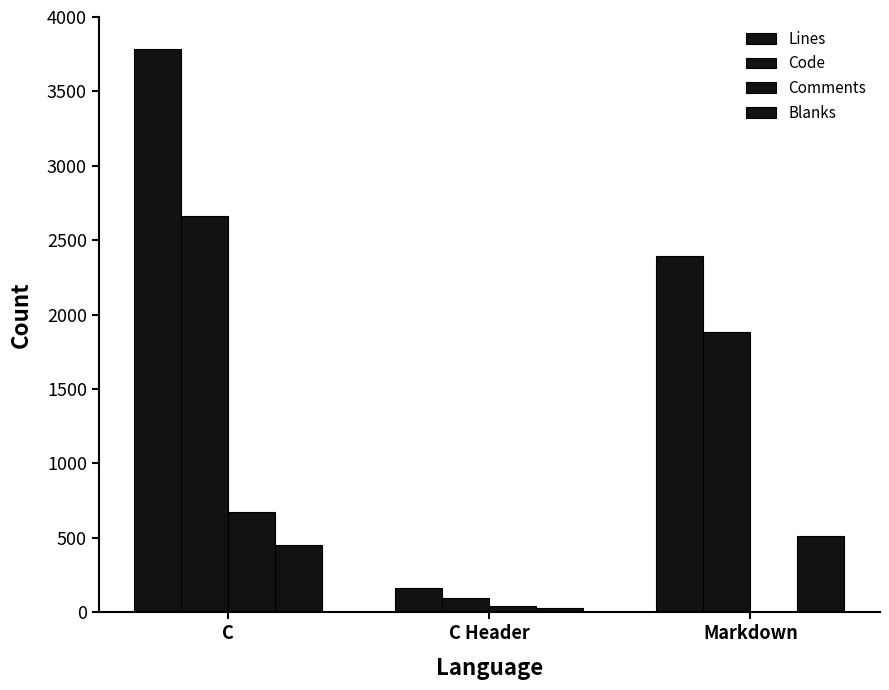

What is the approximate value of Comments at C, to the nearest 10?

670